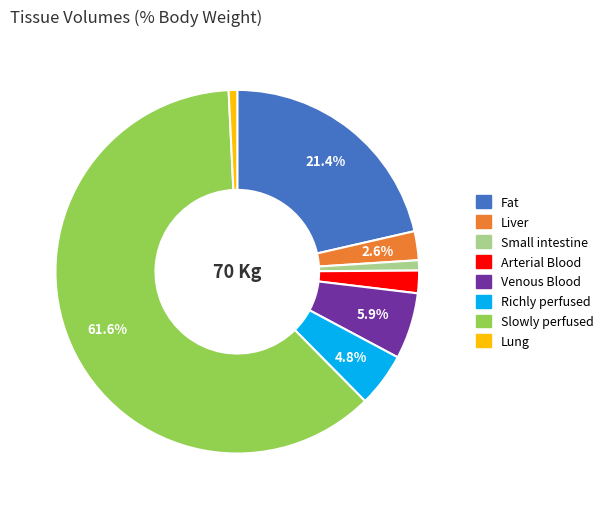

To the nearest percent, what is the combined percentage of Lung and Venous Blood?

7%